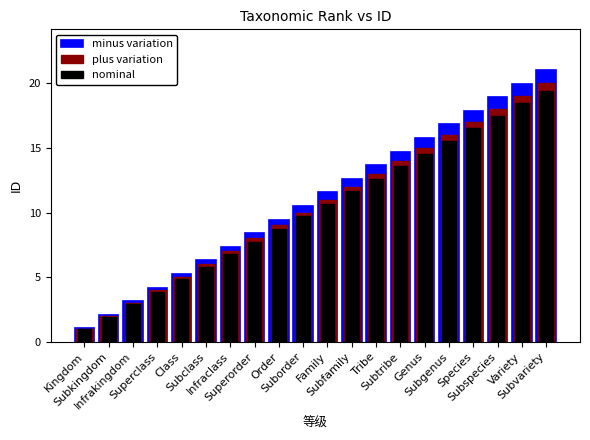

List the series in order of their overall mean, lowest first.

nominal, plus variation, minus variation